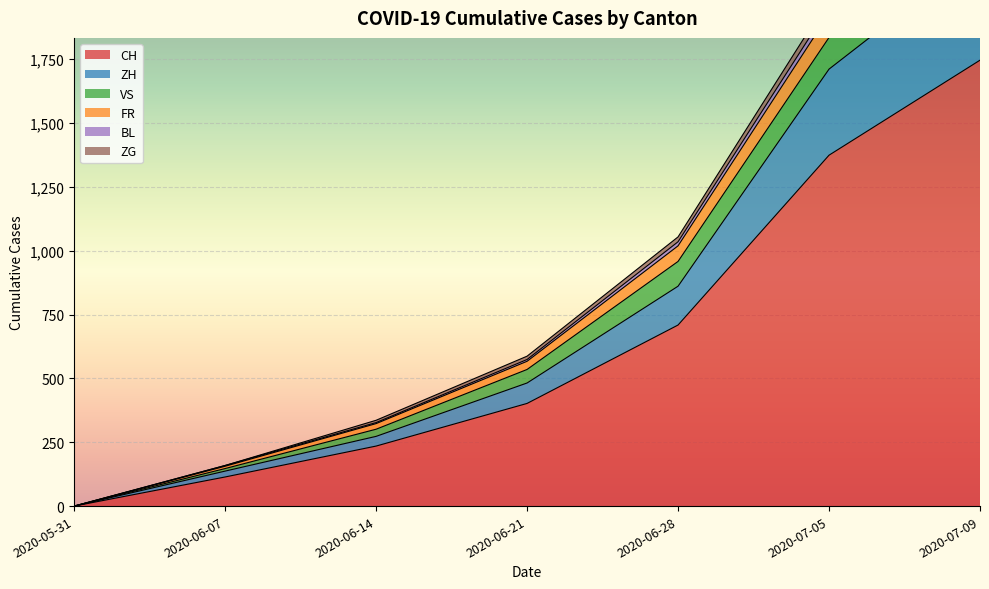

At which label is CH closest to 873?

2020-06-28